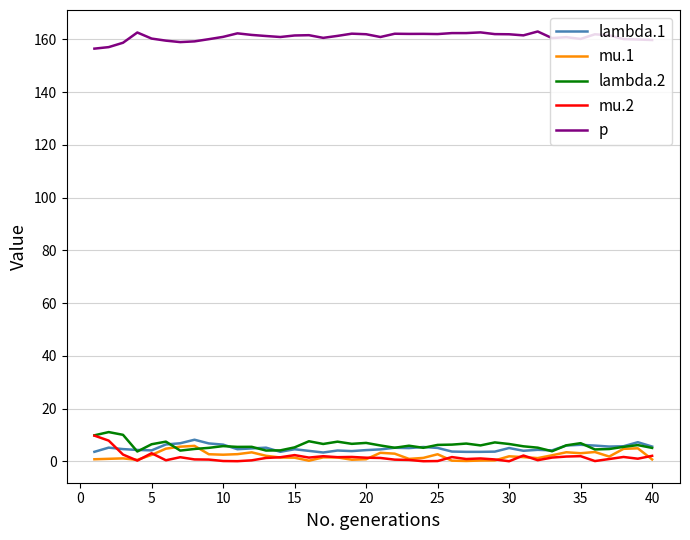

Which series has the largest total across all categories?

p